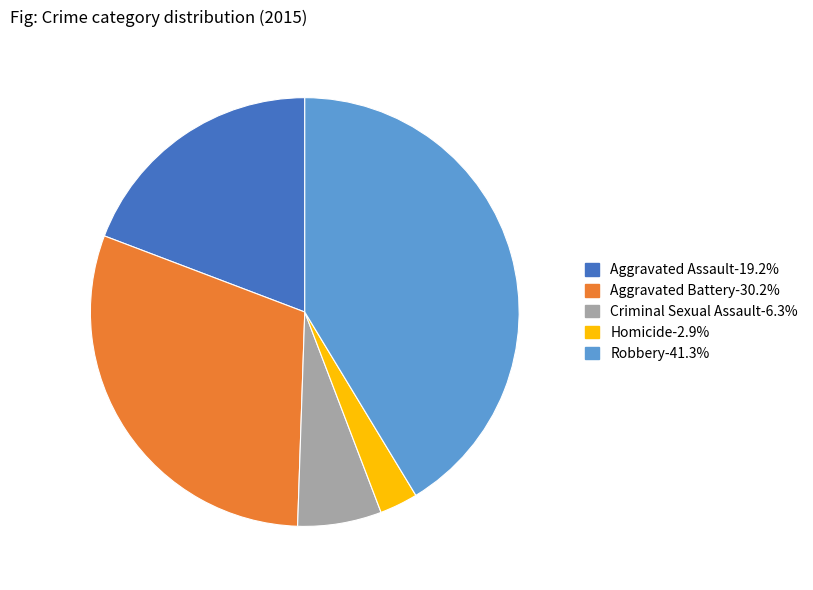

How many slices are in this pie chart?

5